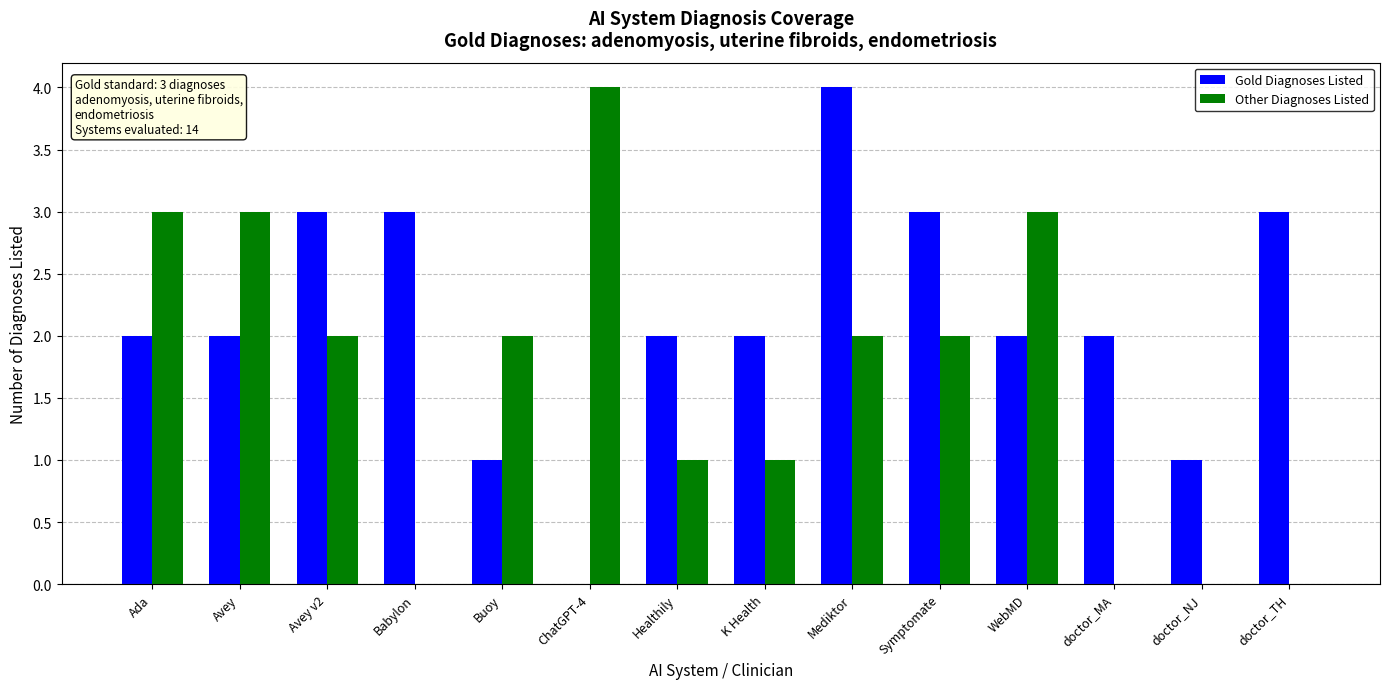

Count the number of data series in this chart.

2